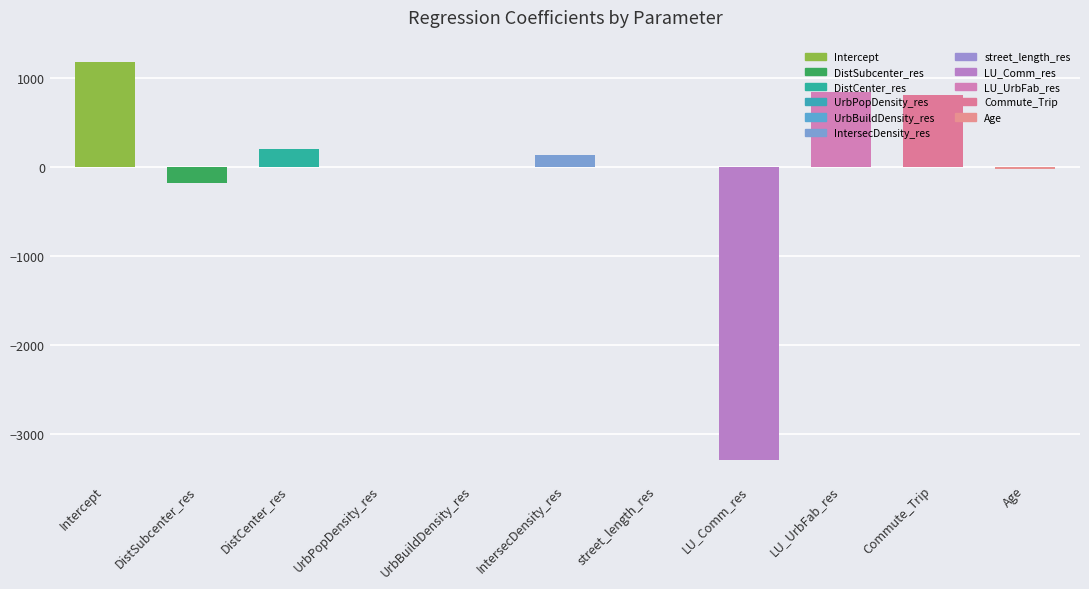

Is it true that the value at DistSubcenter_res is -181.6?

True